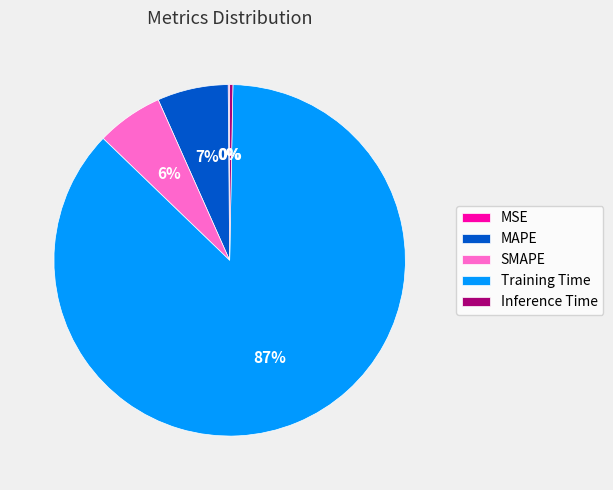

To the nearest percent, what is the combined percentage of SMAPE and Training Time?

93%